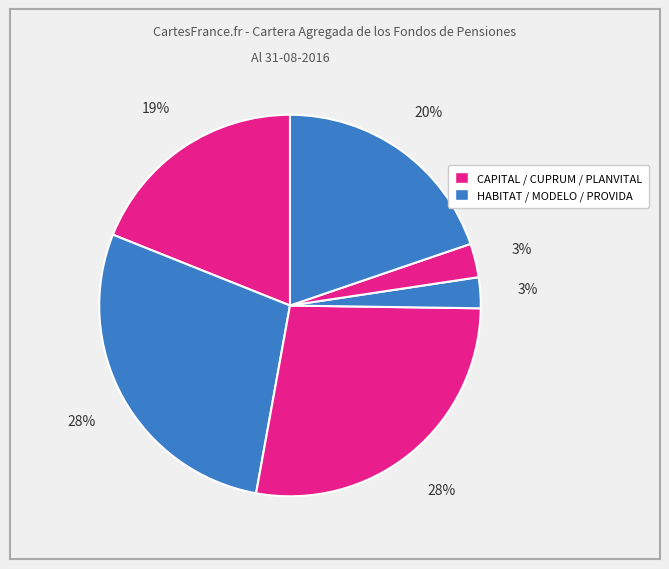

How many slices are in this pie chart?

6